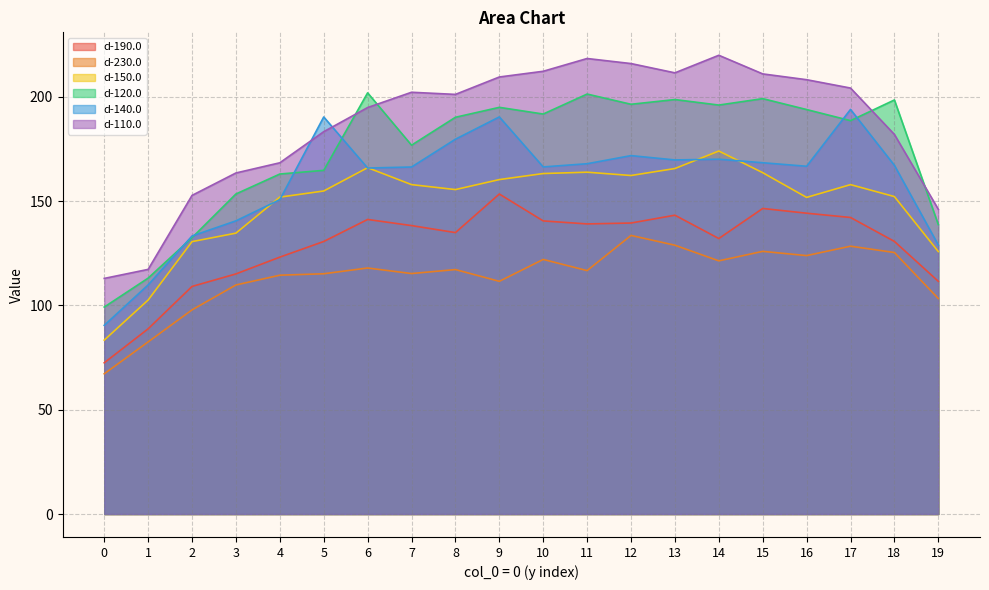

Rank the series by their maximum value, from lowest to highest.

d-230.0, d-190.0, d-150.0, d-140.0, d-120.0, d-110.0